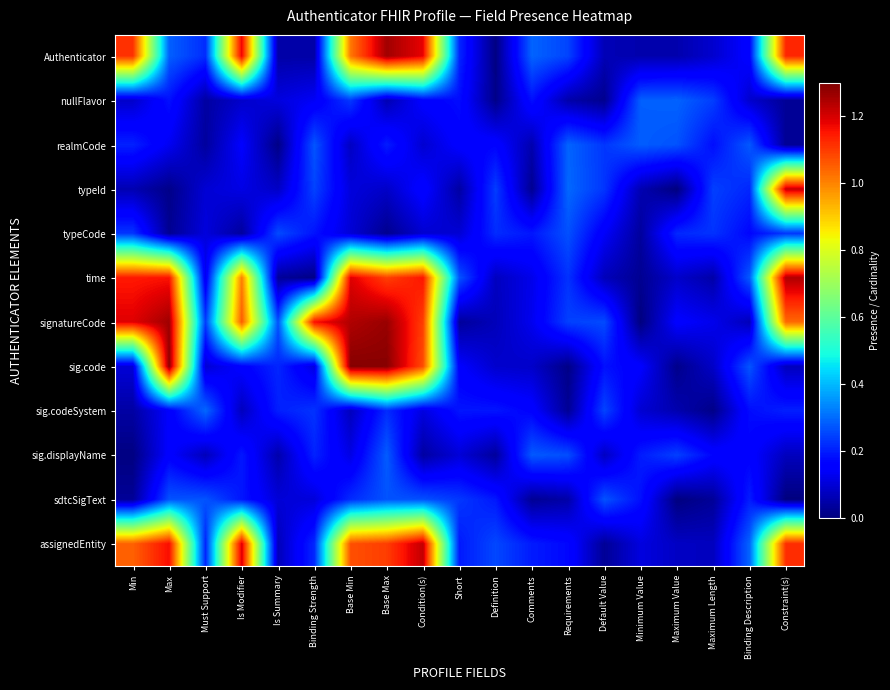

Reading right to left, extract all data points from this chart.

Authenticator: Constraint(s)=1.1	Binding Description=0.2	Maximum Length=0.1	Maximum Value=0.1	Minimum Value=0.1	Default Value=0.1	Requirements=0.2	Comments=0.3	Definition=0.0	Short=0.2	Condition(s)=1.2	Base Max=1.3	Base Min=1.0	Binding Strength=0.0	Is Summary=0.0	Is Modifier=1.2	Must Support=0.2	Max=0.3	Min=1.1
nullFlavor: Constraint(s)=0.0	Binding Description=0.1	Maximum Length=0.2	Maximum Value=0.3	Minimum Value=0.3	Default Value=0.0	Requirements=0.1	Comments=0.2	Definition=0.0	Short=0.2	Condition(s)=0.2	Base Max=0.1	Base Min=0.2	Binding Strength=0.1	Is Summary=0.1	Is Modifier=0.1	Must Support=0.0	Max=0.2	Min=0.1
realmCode: Constraint(s)=0.0	Binding Description=0.3	Maximum Length=0.2	Maximum Value=0.3	Minimum Value=0.3	Default Value=0.2	Requirements=0.3	Comments=0.1	Definition=0.2	Short=0.2	Condition(s)=0.1	Base Max=0.2	Base Min=0.1	Binding Strength=0.3	Is Summary=0.0	Is Modifier=0.1	Must Support=0.0	Max=0.1	Min=0.2
typeId: Constraint(s)=1.2	Binding Description=0.2	Maximum Length=0.2	Maximum Value=0.0	Minimum Value=0.1	Default Value=0.2	Requirements=0.3	Comments=0.0	Definition=0.2	Short=0.0	Condition(s)=0.2	Base Max=0.1	Base Min=0.1	Binding Strength=0.2	Is Summary=0.1	Is Modifier=0.1	Must Support=0.1	Max=0.0	Min=0.1
typeCode: Constraint(s)=0.2	Binding Description=0.2	Maximum Length=0.2	Maximum Value=0.2	Minimum Value=0.0	Default Value=0.1	Requirements=0.3	Comments=0.2	Definition=0.2	Short=0.1	Condition(s)=0.1	Base Max=0.0	Base Min=0.1	Binding Strength=0.2	Is Summary=0.3	Is Modifier=0.0	Must Support=0.1	Max=0.0	Min=0.2
time: Constraint(s)=1.2	Binding Description=0.3	Maximum Length=0.0	Maximum Value=0.1	Minimum Value=0.0	Default Value=0.1	Requirements=0.2	Comments=0.1	Definition=0.1	Short=0.3	Condition(s)=1.2	Base Max=1.1	Base Min=1.2	Binding Strength=0.0	Is Summary=0.0	Is Modifier=1.0	Must Support=0.1	Max=1.2	Min=1.1
signatureCode: Constraint(s)=1.0	Binding Description=0.1	Maximum Length=0.1	Maximum Value=0.2	Minimum Value=0.0	Default Value=0.3	Requirements=0.2	Comments=0.1	Definition=0.1	Short=0.0	Condition(s)=1.1	Base Max=1.3	Base Min=1.2	Binding Strength=1.2	Is Summary=0.3	Is Modifier=1.1	Must Support=0.2	Max=1.3	Min=1.2
sig.code: Constraint(s)=0.1	Binding Description=0.3	Maximum Length=0.1	Maximum Value=0.0	Minimum Value=0.2	Default Value=0.2	Requirements=0.0	Comments=0.1	Definition=0.1	Short=0.1	Condition(s)=1.1	Base Max=1.3	Base Min=1.3	Binding Strength=0.1	Is Summary=0.2	Is Modifier=0.2	Must Support=0.1	Max=1.3	Min=0.1
sig.codeSystem: Constraint(s)=0.2	Binding Description=0.2	Maximum Length=0.0	Maximum Value=0.1	Minimum Value=0.1	Default Value=0.3	Requirements=0.0	Comments=0.2	Definition=0.2	Short=0.2	Condition(s)=0.1	Base Max=0.2	Base Min=0.1	Binding Strength=0.2	Is Summary=0.2	Is Modifier=0.1	Must Support=0.3	Max=0.1	Min=0.0
sig.displayName: Constraint(s)=0.1	Binding Description=0.2	Maximum Length=0.2	Maximum Value=0.2	Minimum Value=0.2	Default Value=0.1	Requirements=0.3	Comments=0.3	Definition=0.0	Short=0.1	Condition(s)=0.0	Base Max=0.3	Base Min=0.1	Binding Strength=0.2	Is Summary=0.1	Is Modifier=0.2	Must Support=0.1	Max=0.2	Min=0.0
sdtcSigText: Constraint(s)=0.0	Binding Description=0.2	Maximum Length=0.0	Maximum Value=0.0	Minimum Value=0.2	Default Value=0.3	Requirements=0.0	Comments=0.0	Definition=0.2	Short=0.2	Condition(s)=0.3	Base Max=0.3	Base Min=0.2	Binding Strength=0.1	Is Summary=0.1	Is Modifier=0.2	Must Support=0.3	Max=0.3	Min=0.0
assignedEntity: Constraint(s)=1.1	Binding Description=0.3	Maximum Length=0.1	Maximum Value=0.1	Minimum Value=0.1	Default Value=0.0	Requirements=0.2	Comments=0.2	Definition=0.3	Short=0.2	Condition(s)=1.2	Base Max=1.1	Base Min=1.1	Binding Strength=0.2	Is Summary=0.1	Is Modifier=1.2	Must Support=0.2	Max=1.2	Min=1.0